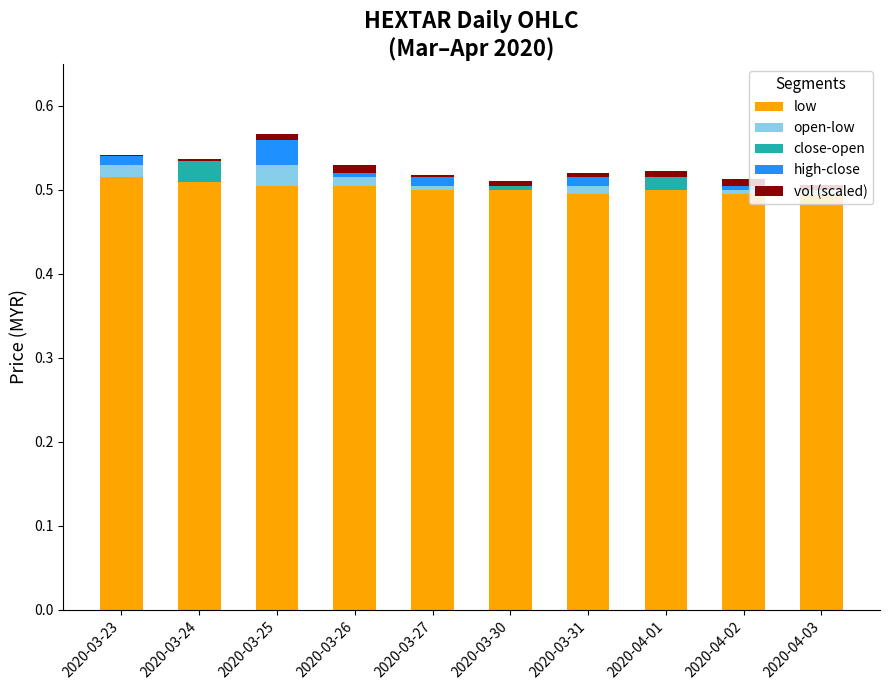

What is the sum of all low values?

5.0